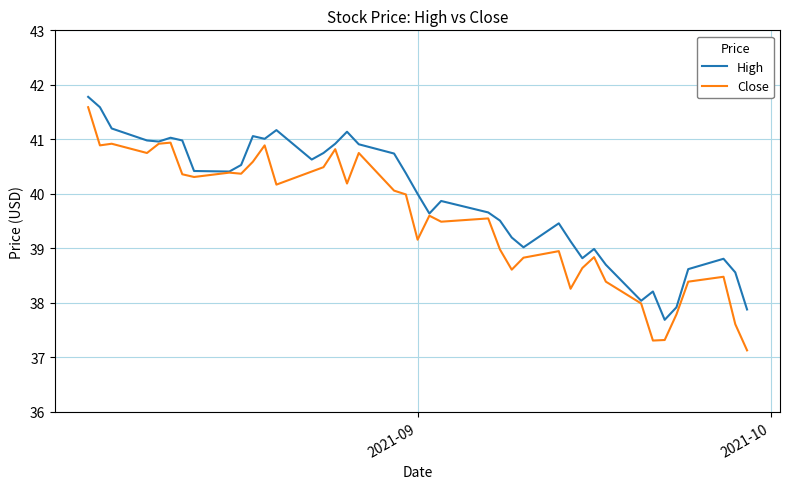

Which series has the largest total across all categories?

High